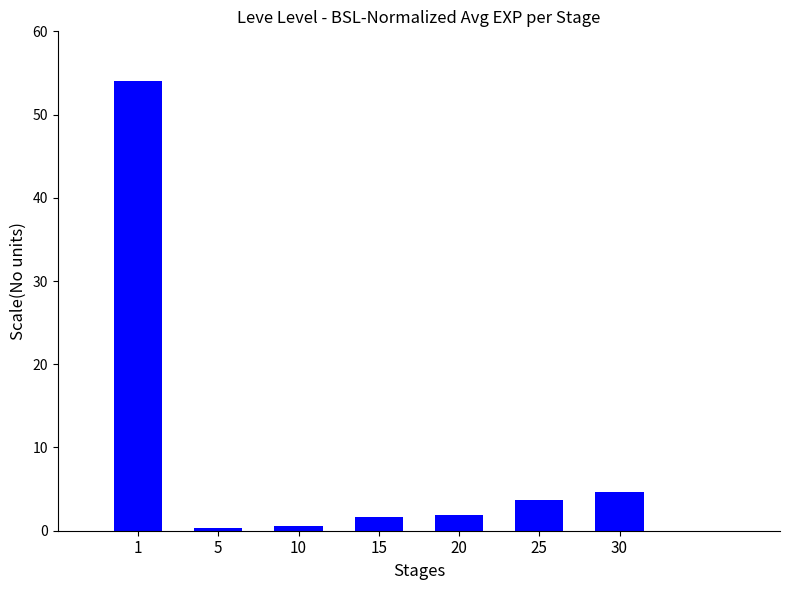

What is the difference between the second highest and second lowest values?

4.1